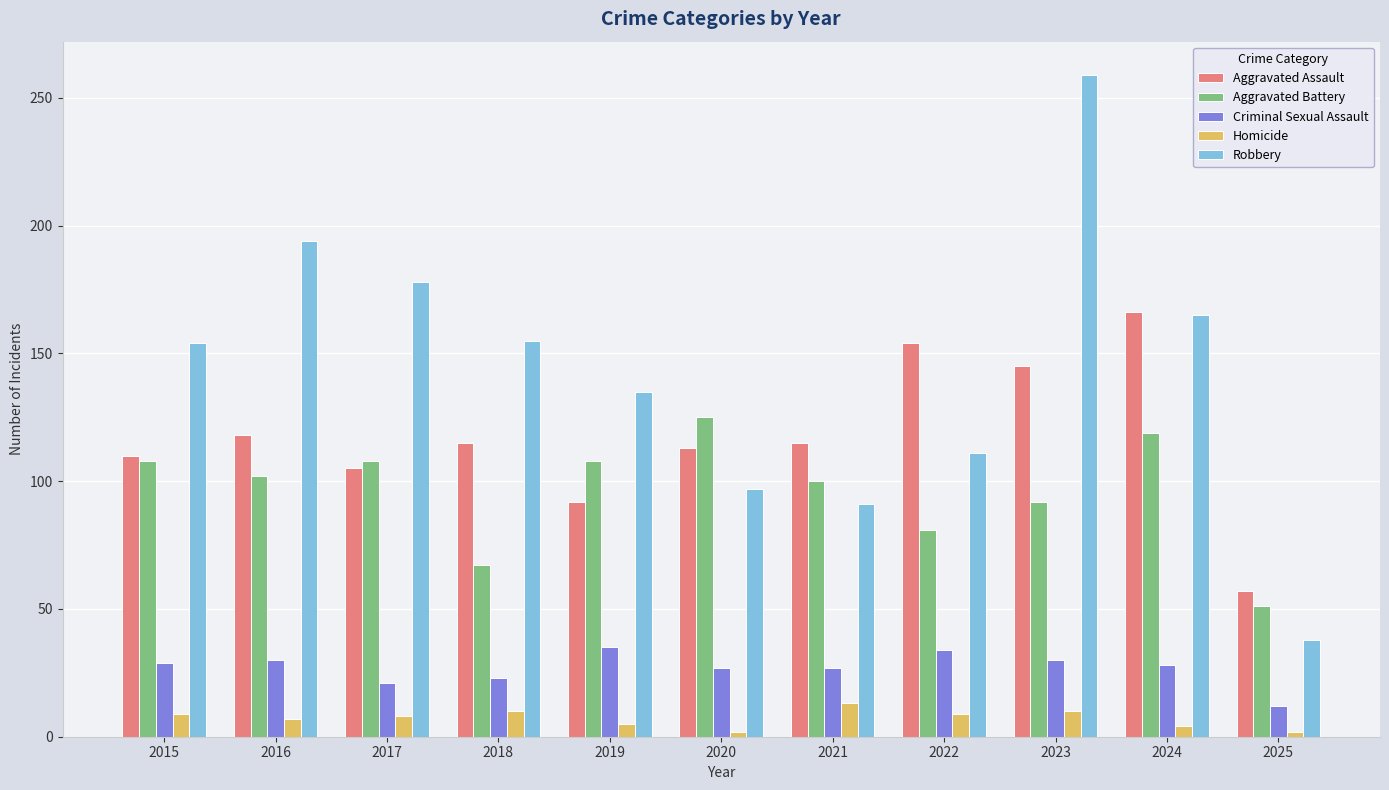

Which category has the lowest value in the Aggravated Assault series?

2025